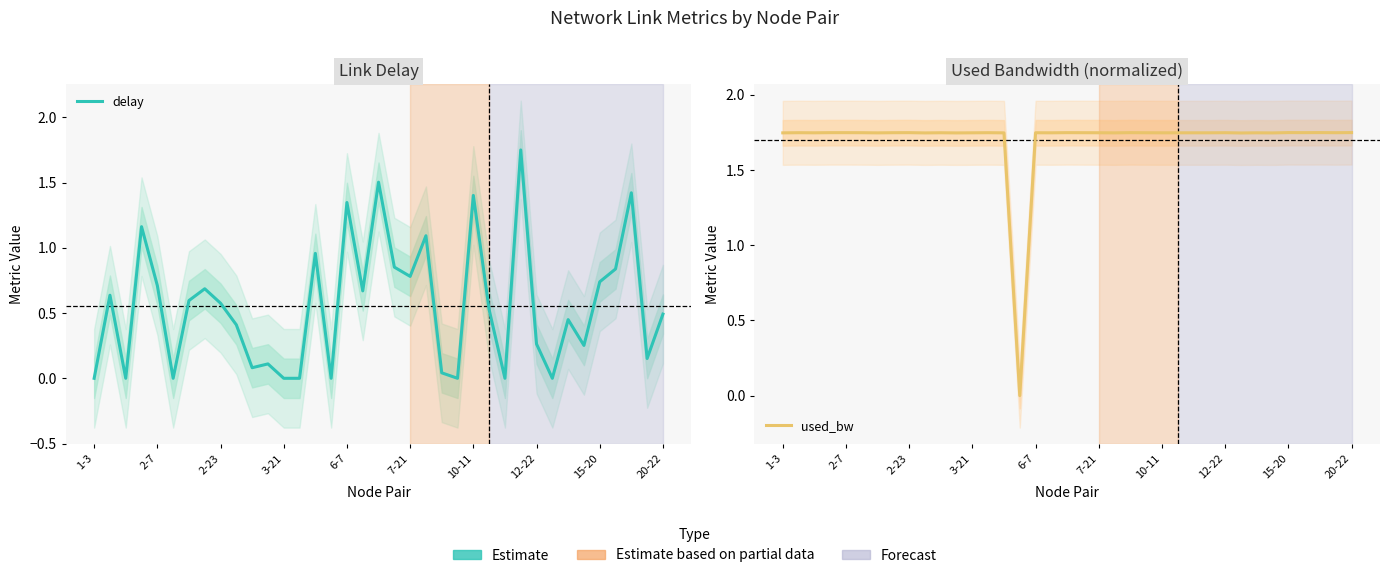

Does the chart display data point markers on the line(s)?

No